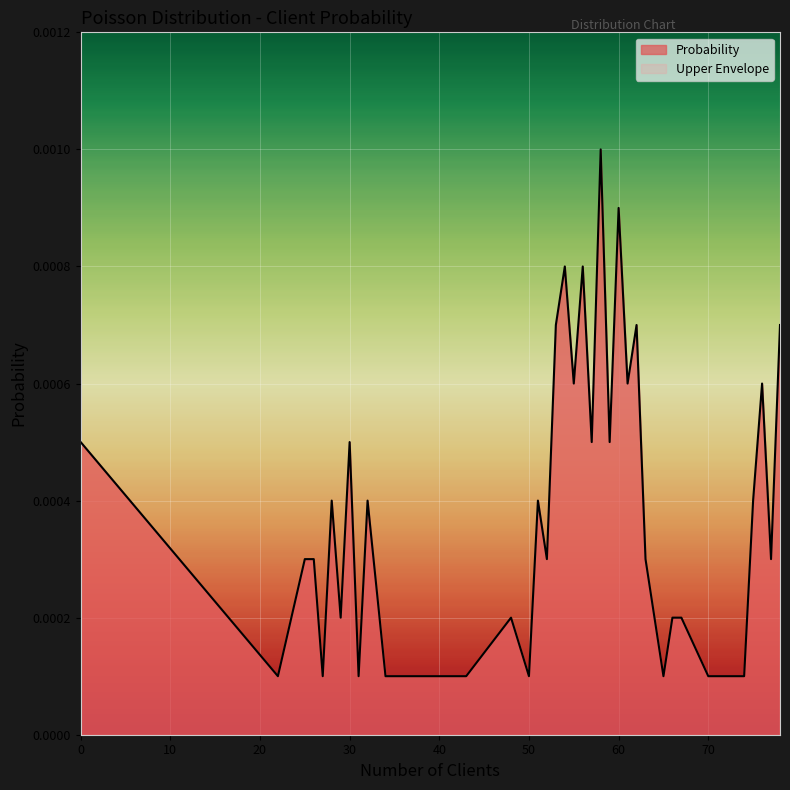

Rank the categories by value from highest to lowest.

58, 60, 54, 56, 53, 62, 78, 55, 61, 76, 0, 30, 57, 59, 28, 32, 51, 75, 25, 26, 52, 63, 77, 29, 48, 64, 66, 67, 22, 27, 31, 34, 36, 37, 43, 50, 65, 70, 71, 74